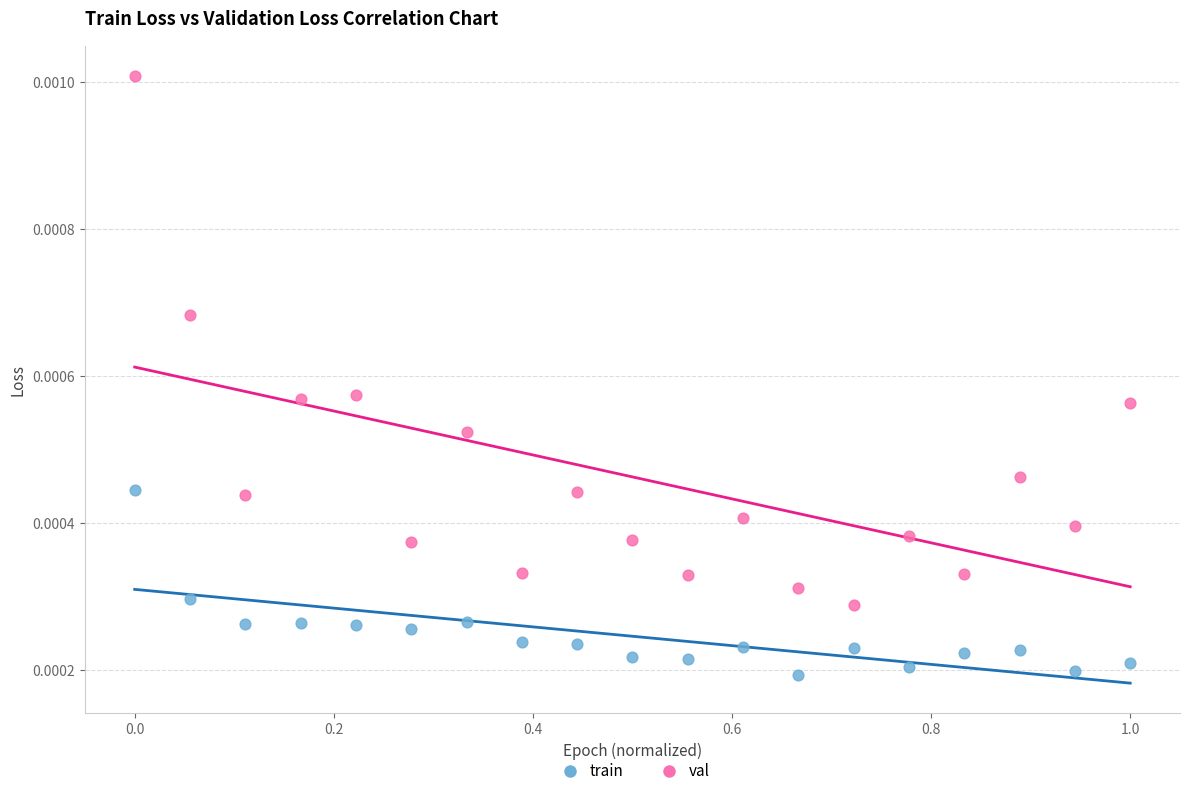

Which series has the largest Y range (max minus min)?

val